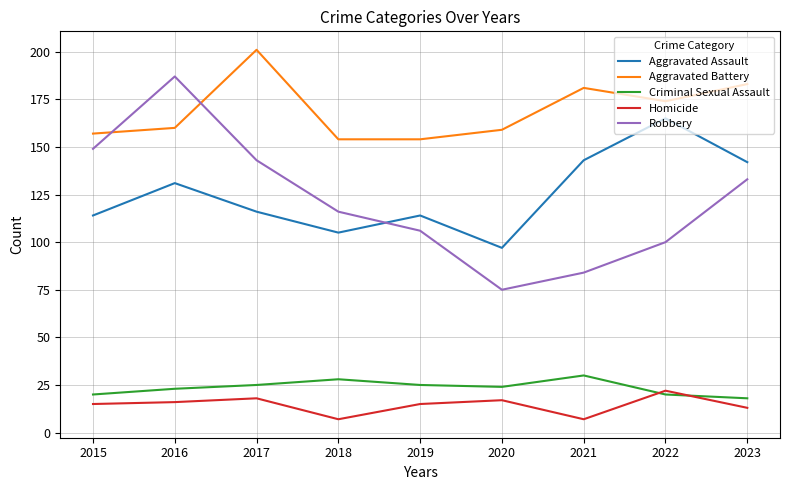

True or false: Aggravated Assault and Homicide intersect in this chart.

False